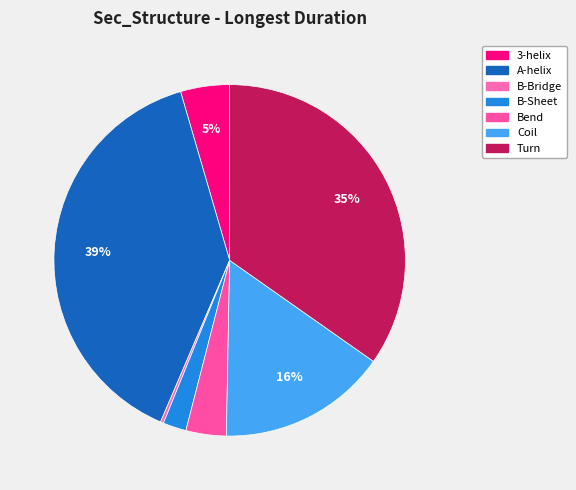

How many segments does this pie chart have?

7